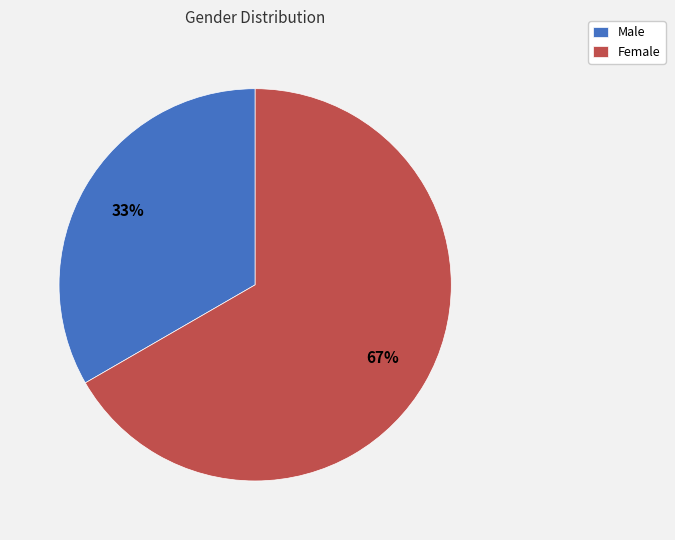

Between Male and Female, which is larger?

Female